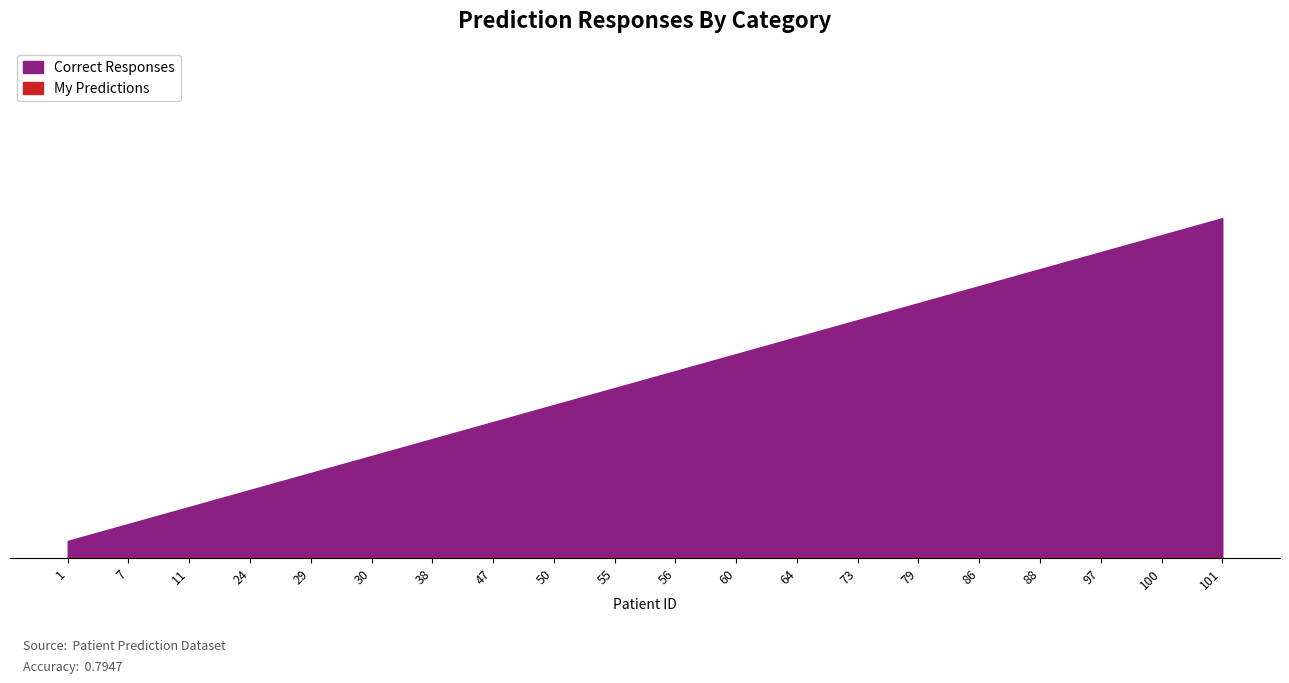

At how many categories does at least one series exceed 0?

20